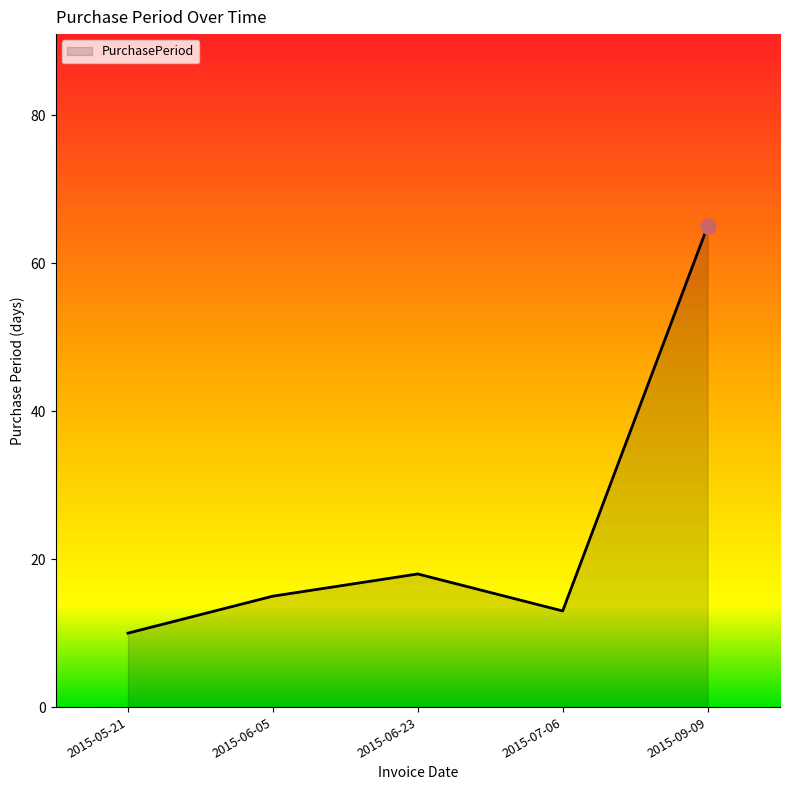

Which has a higher value, 2015-09-09 or 2015-06-05?

2015-09-09